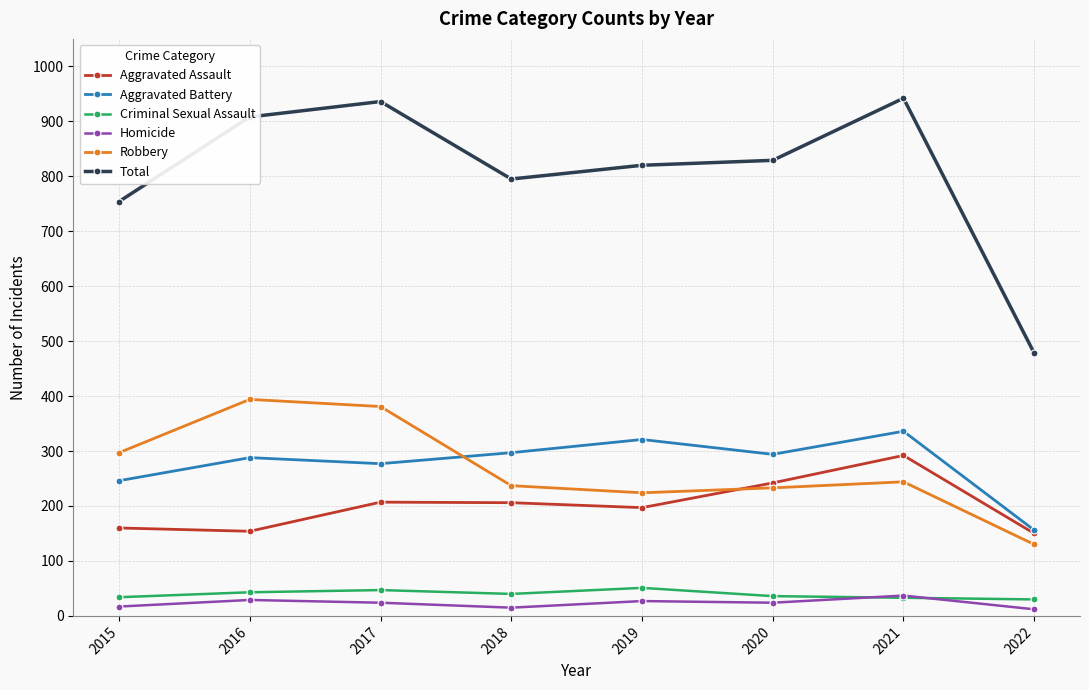

Is the value of Criminal Sexual Assault at 2017 greater than the value of Homicide at 2018?

Yes